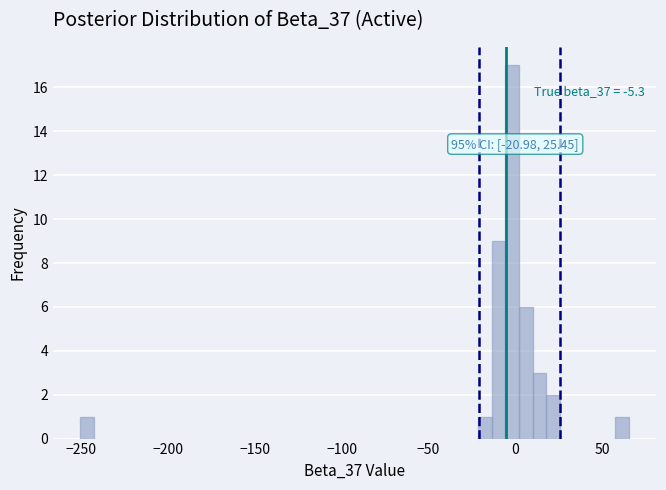

Around what value on the x-axis is the tallest bar? Give the approximate position of its centre, as read against the axis.

0